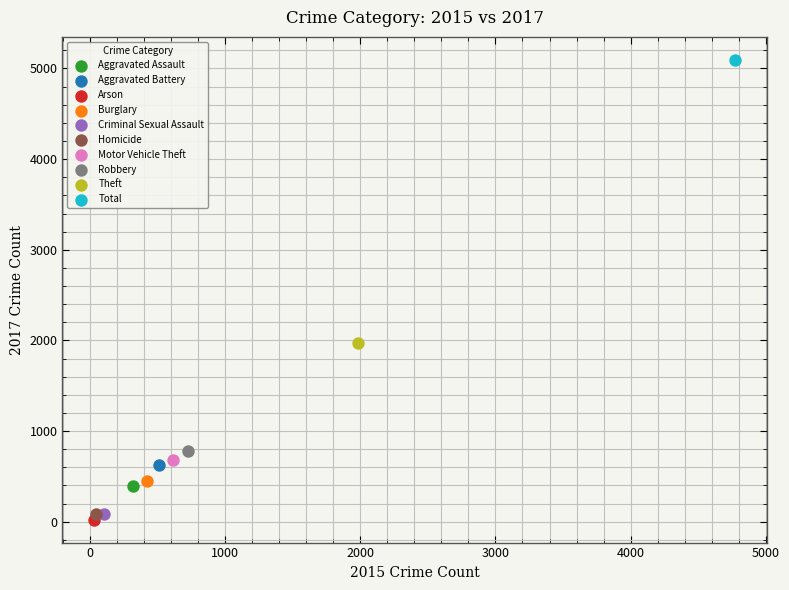

What are all the series names shown in the legend?

Aggravated Assault, Aggravated Battery, Arson, Burglary, Criminal Sexual Assault, Homicide, Motor Vehicle Theft, Robbery, Theft, Total